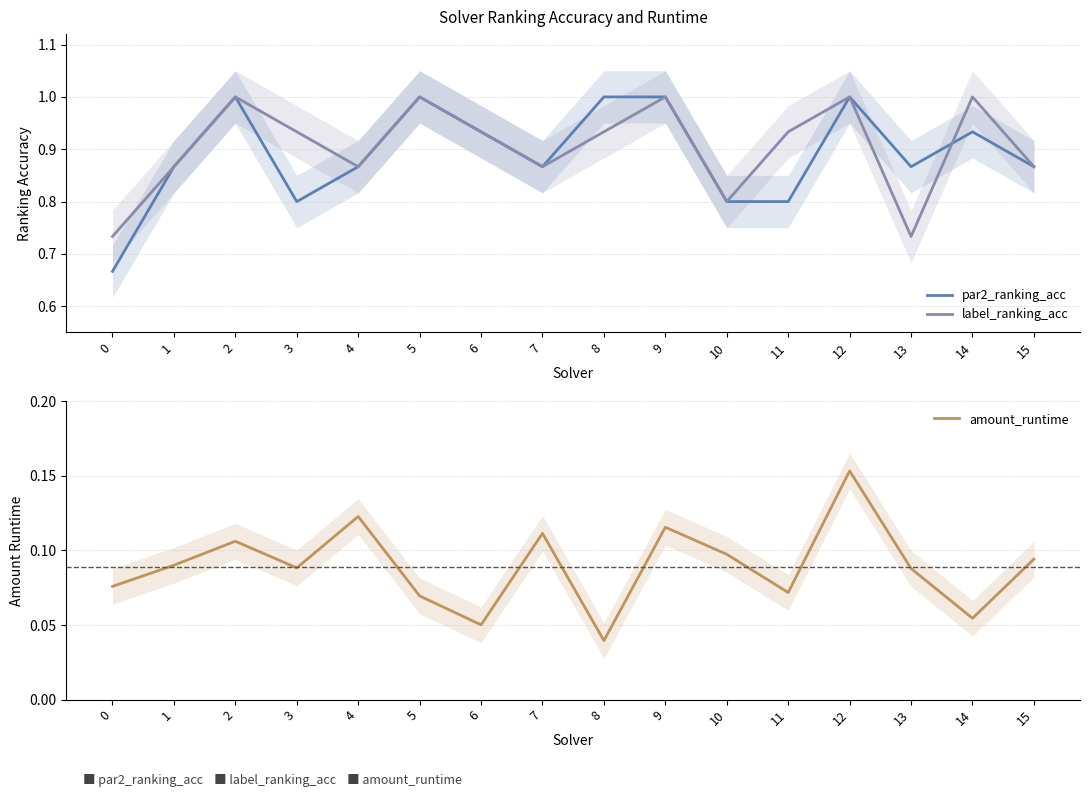

List the series in order of their peak value, lowest first.

amount_runtime, par2_ranking_acc, label_ranking_acc